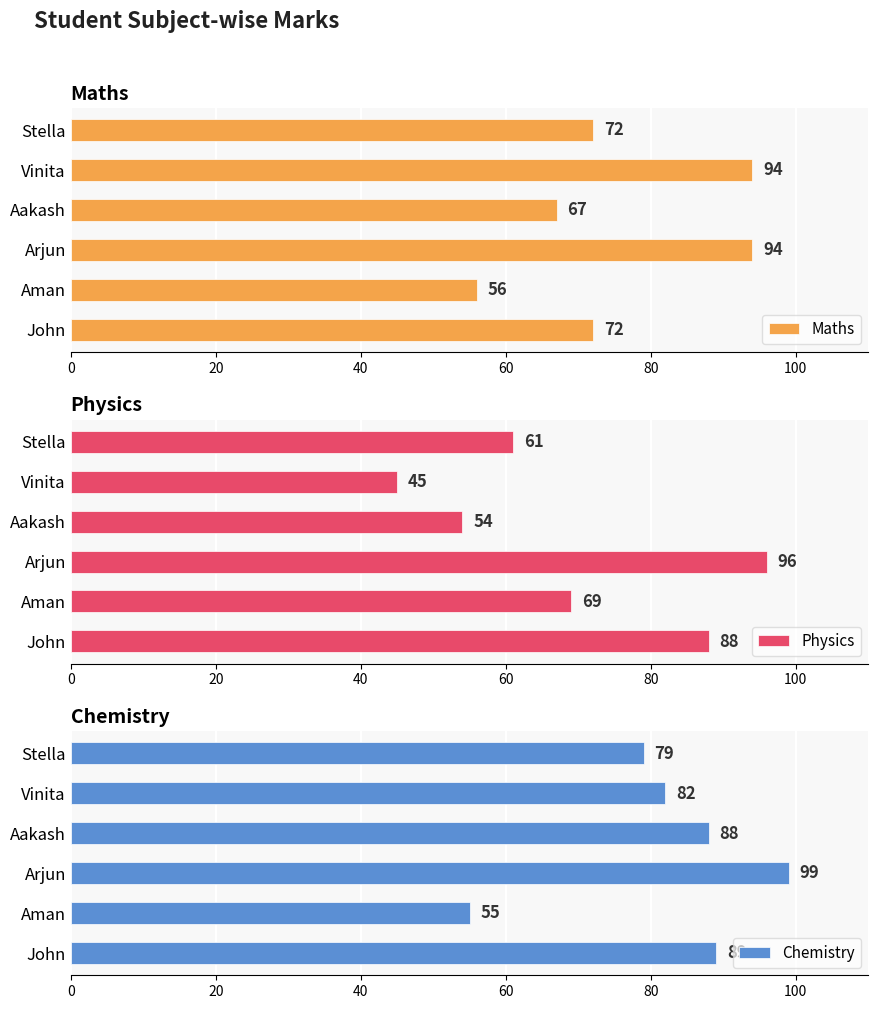

What is the difference between the second highest and minimum values in the Maths series?

38